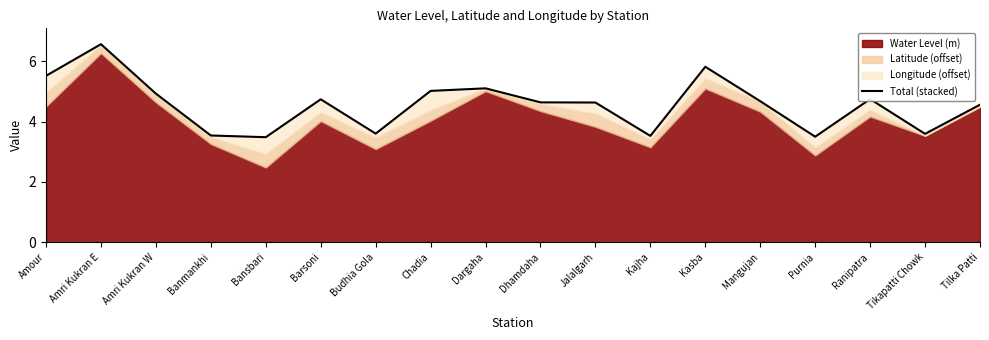

How many lines are shown in the chart?

1